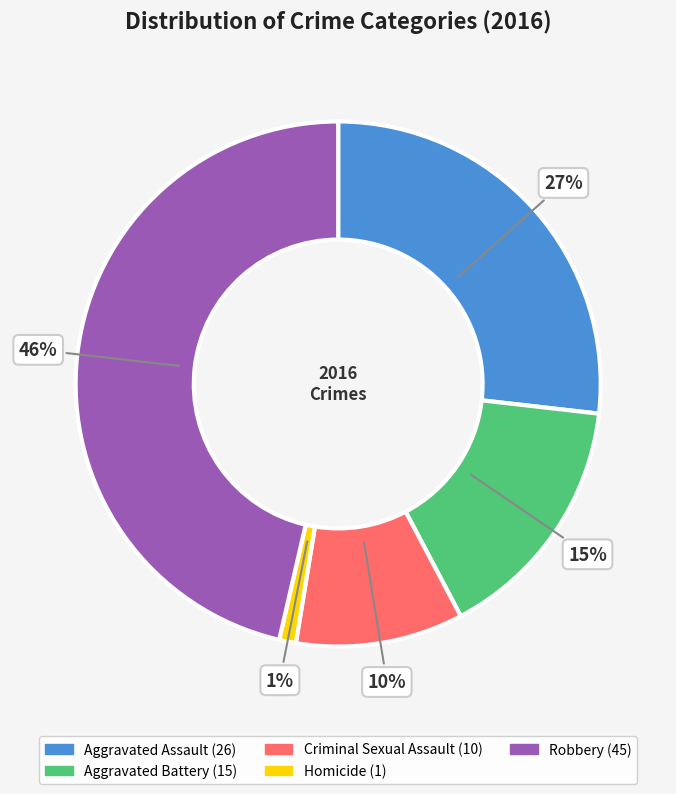

How many slices are in this pie chart?

5